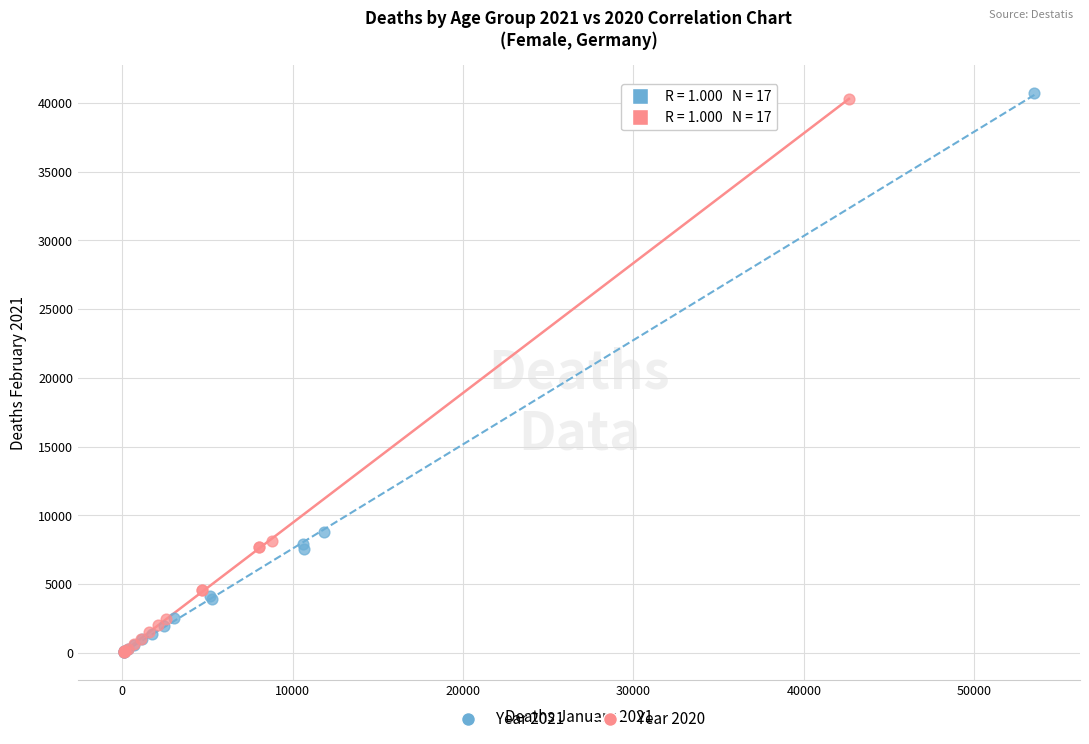

Which series has the largest Y range (max minus min)?

Year 2021